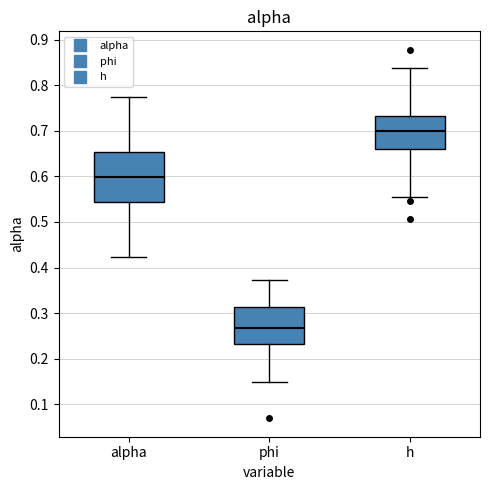

Reading left to right, read every box against the y-axis: the position of its median line, the range the box covers, and the ends of its whiskers. The values are not printed on the chart, so give them approximately, as read against the axis.

alpha: median 0.60, box 0.54 to 0.65, whiskers 0.42 to 0.77
phi: median 0.27, box 0.23 to 0.31, whiskers 0.15 to 0.37
h: median 0.70, box 0.66 to 0.73, whiskers 0.55 to 0.84